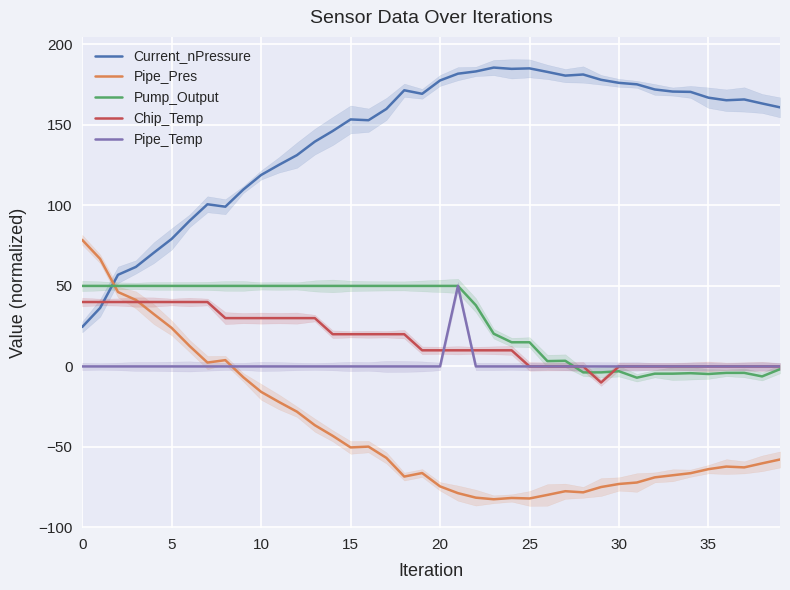

In Pipe_Temp, how many points are higher than both neighbors (excluding endpoints)?

1